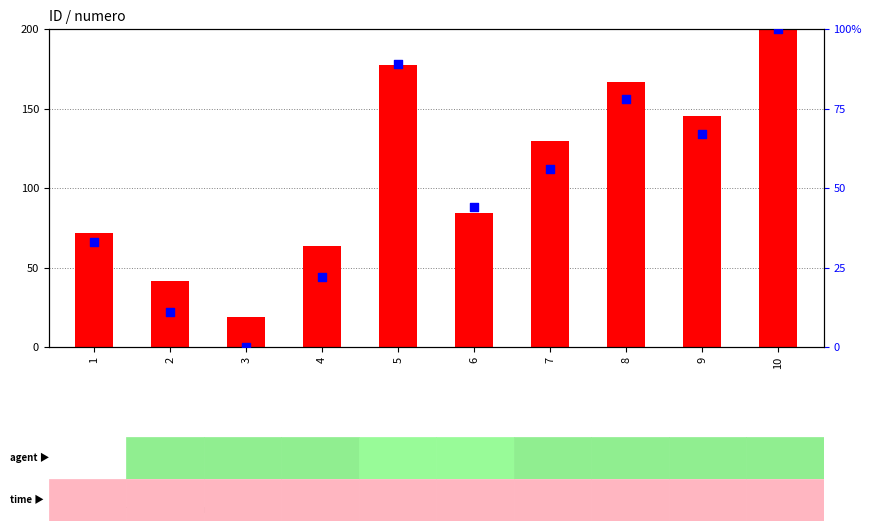

Which series has the widest spread of Y values?

numero